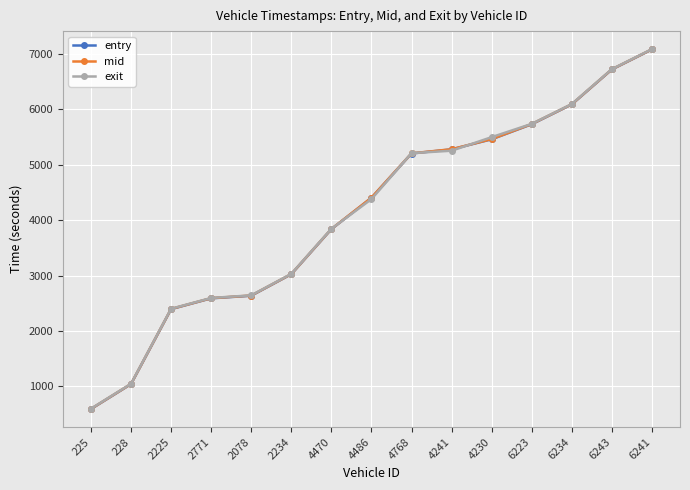

Rank the series by their average value, from highest to lowest.

exit, mid, entry